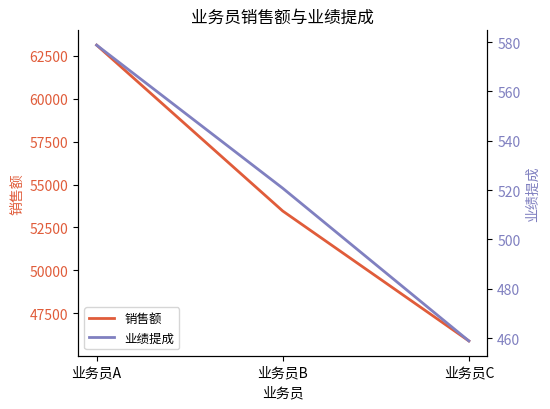

What is the maximum value shown in the chart?

63125.0